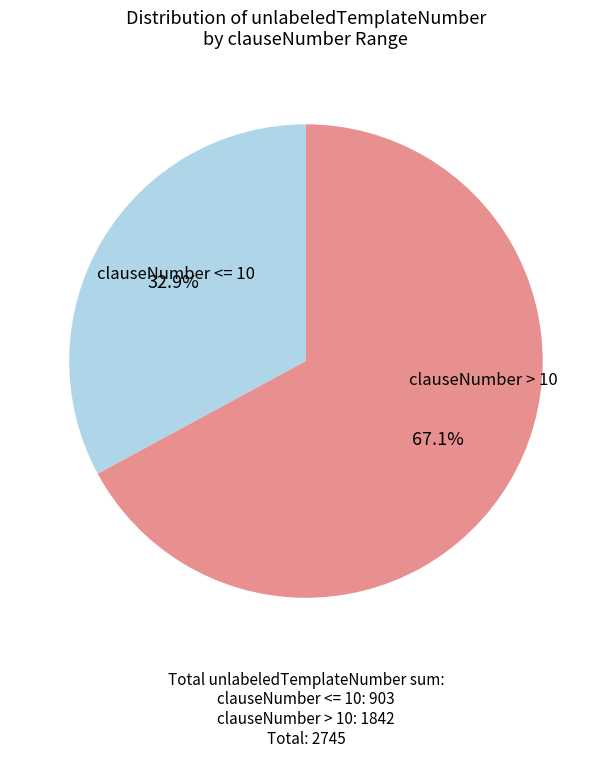

To the nearest percent, what is the average slice percentage?

50%